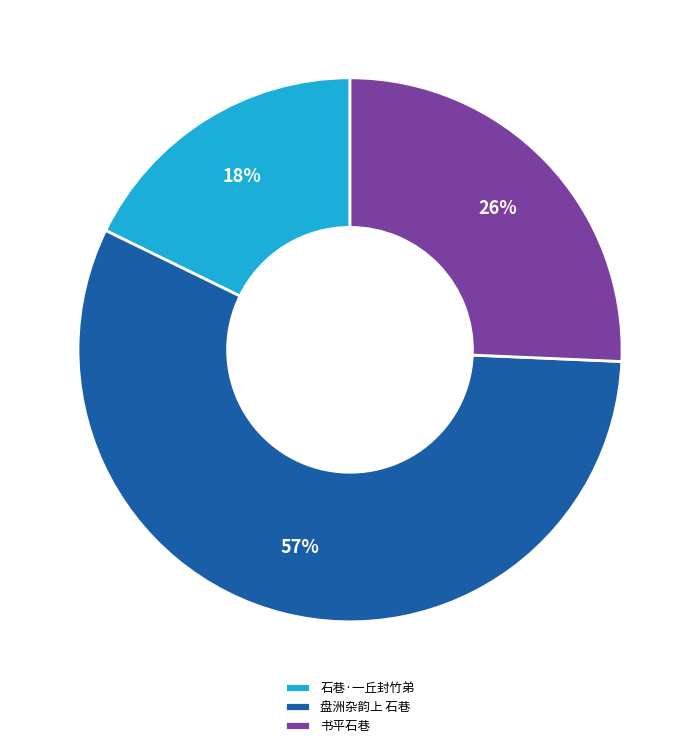

Is 书平石巷 the majority of the pie?

No